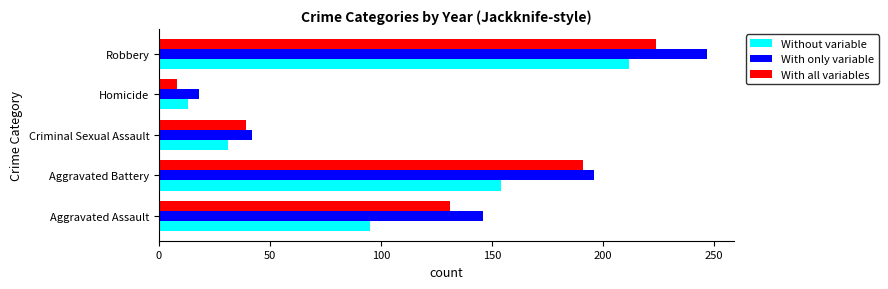

What are all the series names shown in the legend?

Without variable, With only variable, With all variables